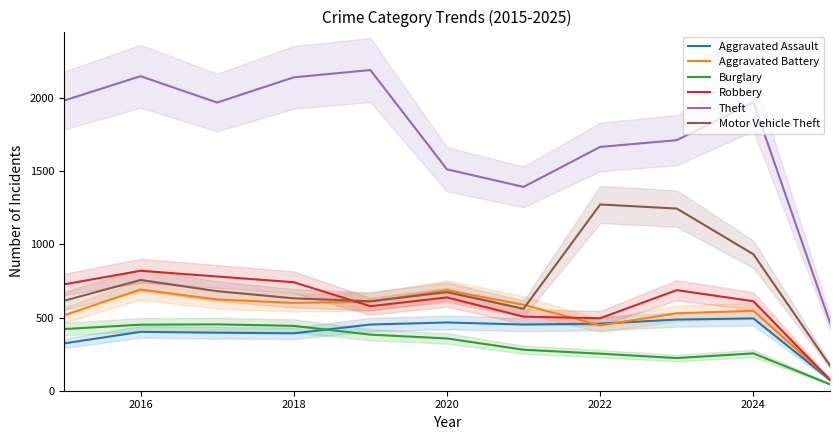

How many values in the Aggravated Battery series are below 587?

5